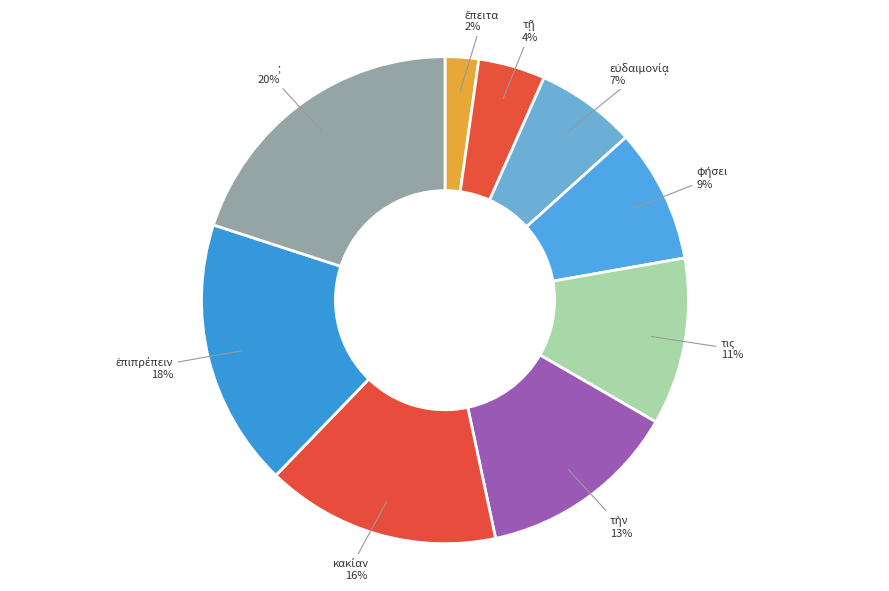

Which category has the biggest portion of the pie?

;